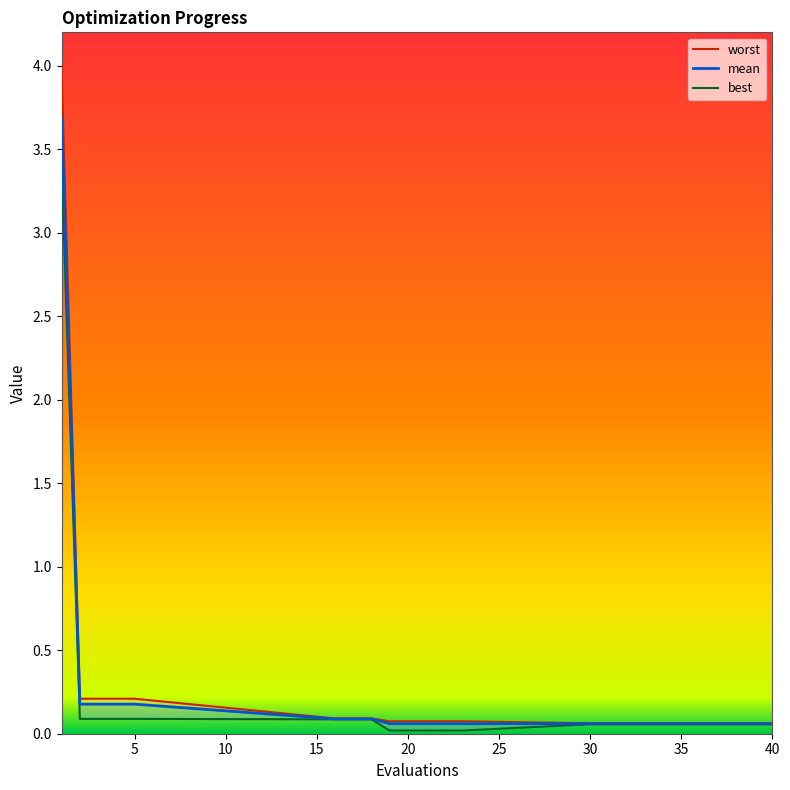

True or false: best and worst intersect in this chart.

False